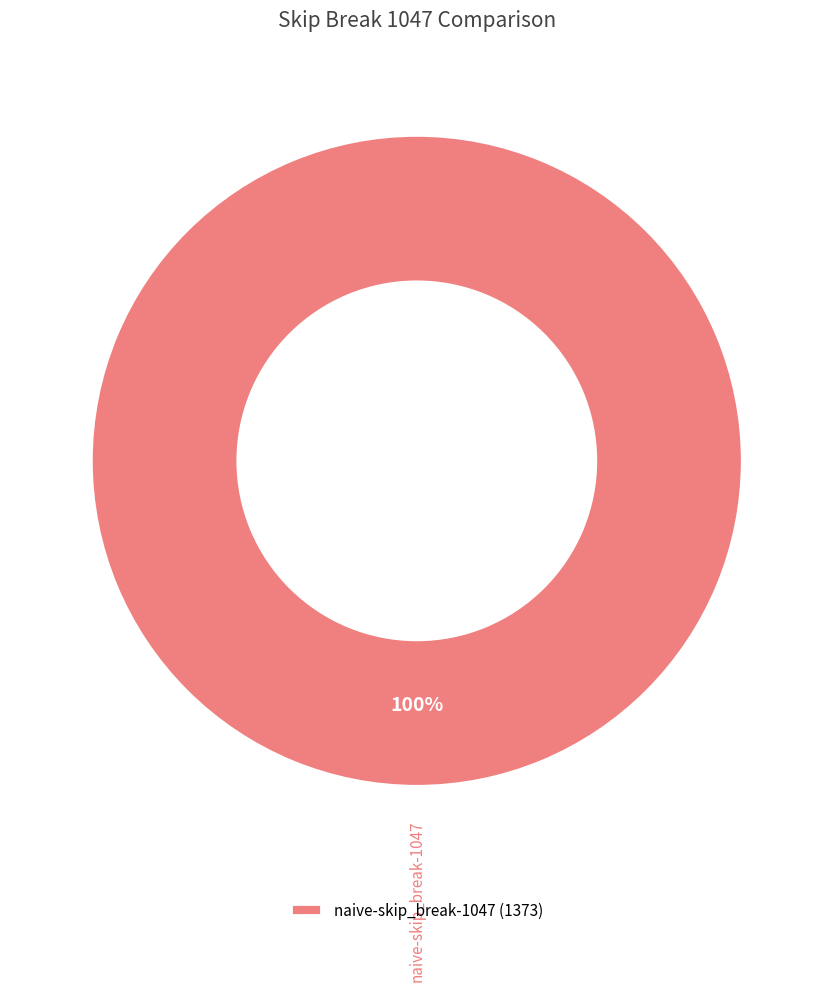

Is it true that naive-skip_break-1047 is 93% of the pie?

False